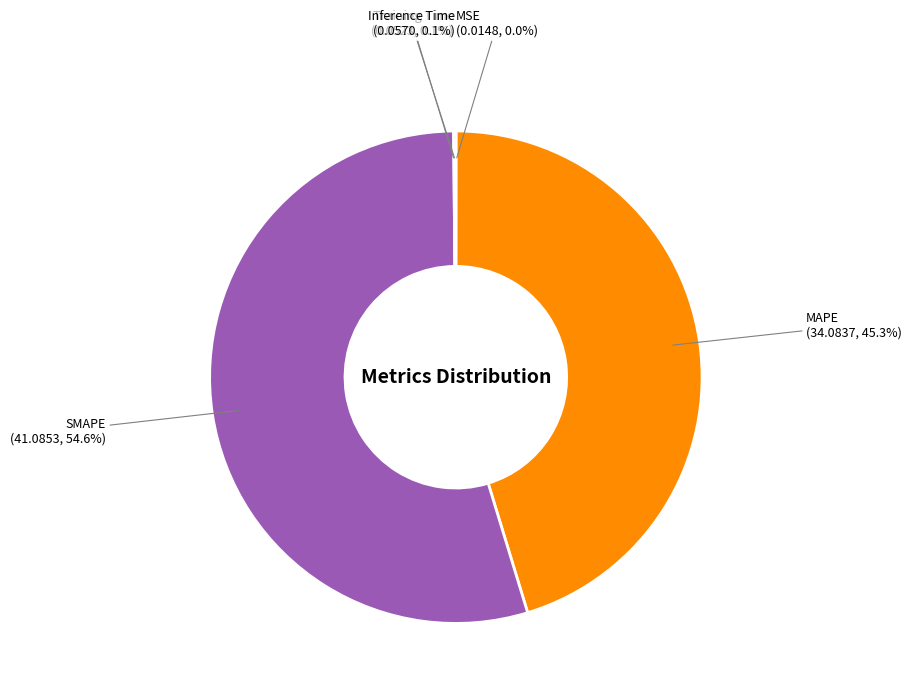

What portion of the pie excludes MAPE?

54.7%